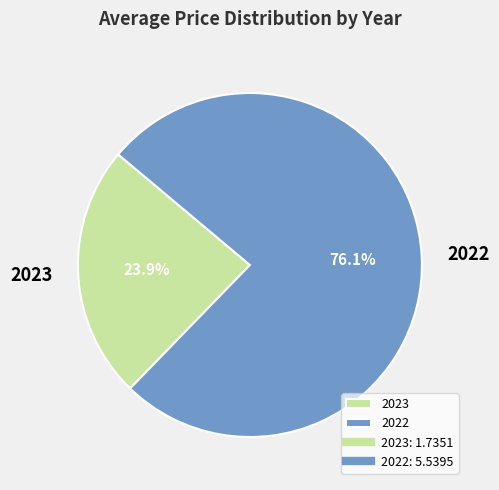

Which has a higher value, 2022 or 2023?

2022